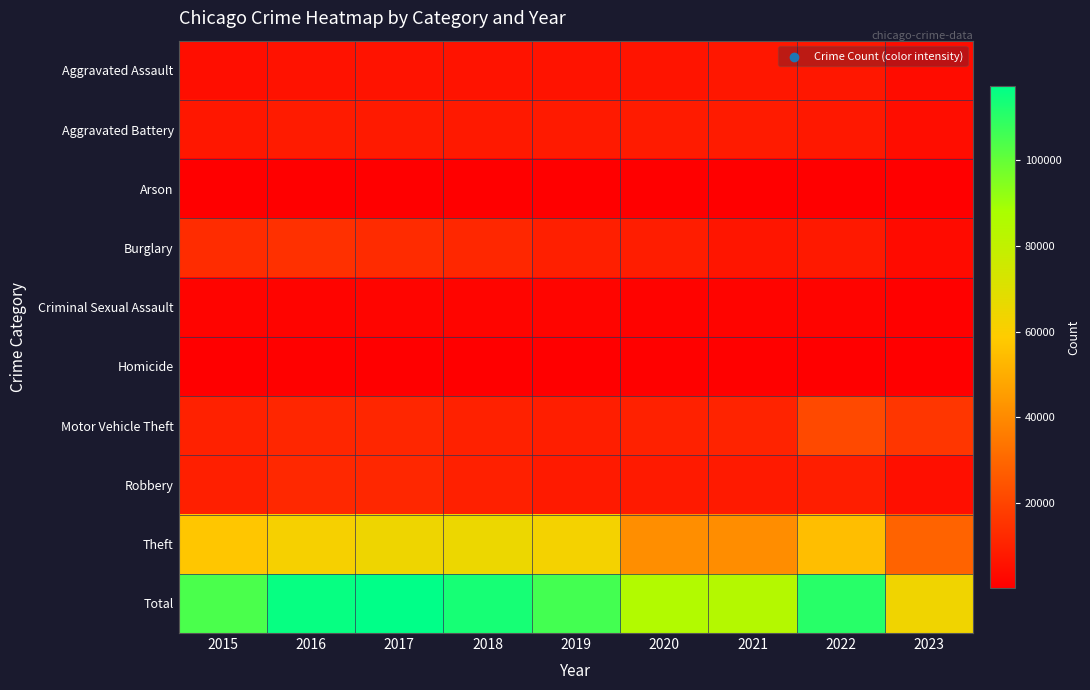

At 2016, list the series in order from smallest to largest.

Arson, Homicide, Criminal Sexual Assault, Aggravated Assault, Aggravated Battery, Motor Vehicle Theft, Robbery, Burglary, Theft, Total